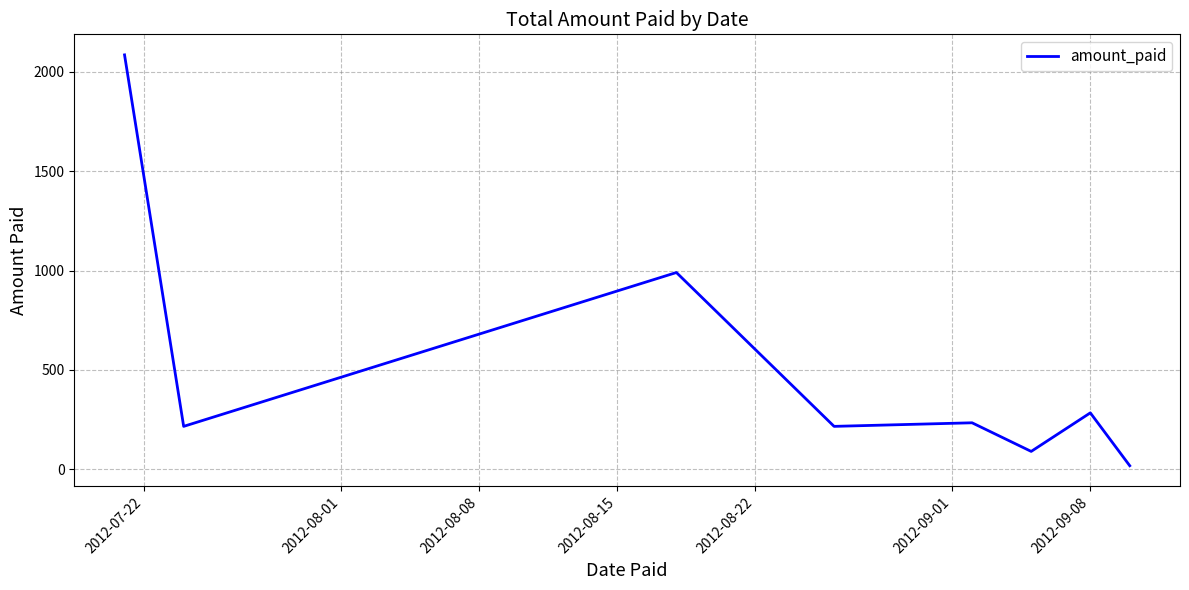

True or false: there are more than 1 points higher than both neighbors.

True